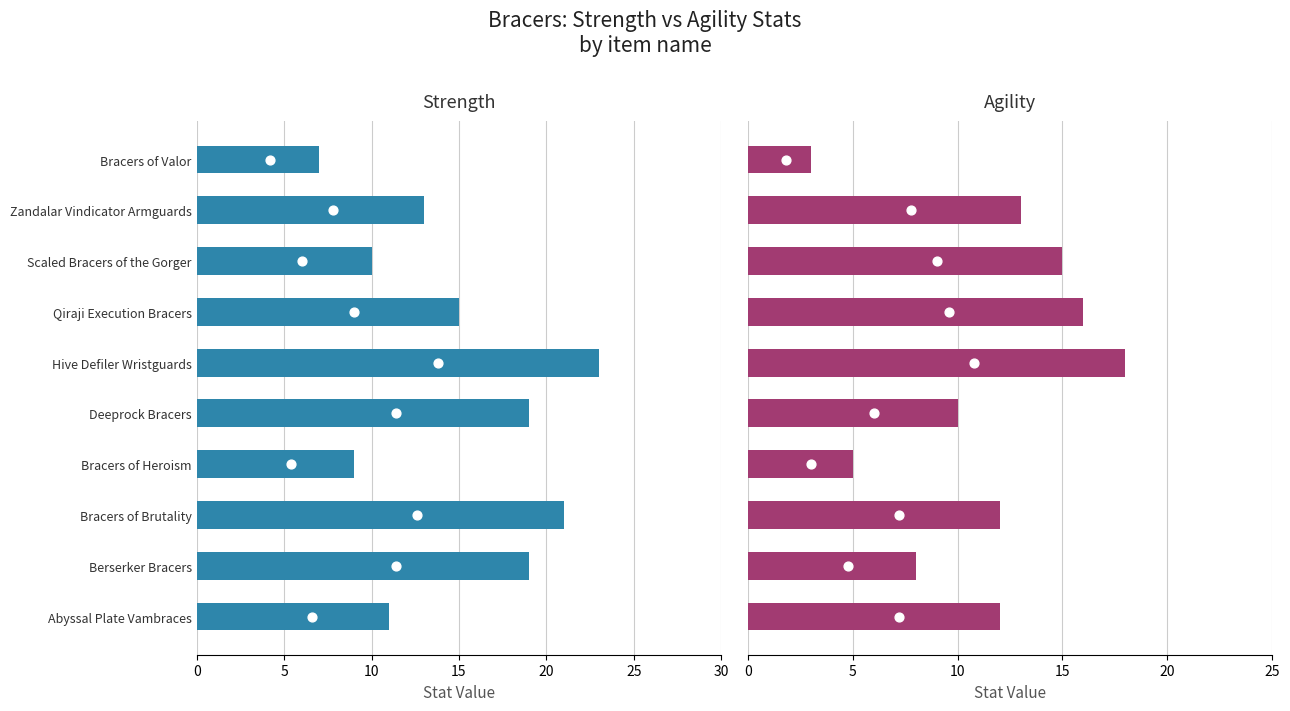

Which series reaches the minimum Y coordinate?

Agi